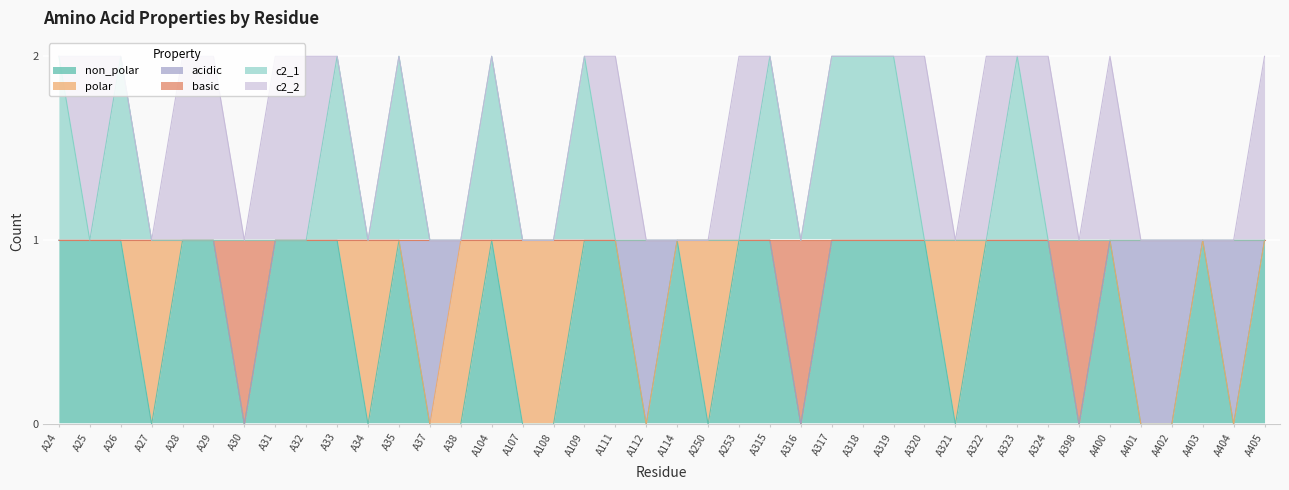

Is the value of basic at A402 greater than the value of c2_1 at A398?

No